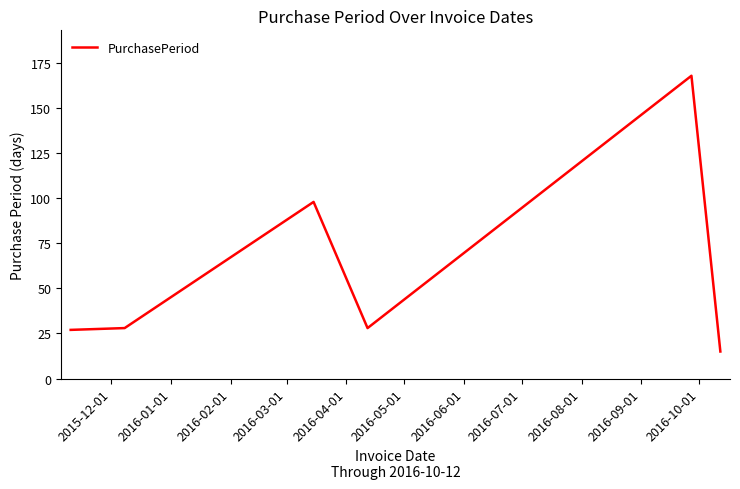

What is the difference between the second highest and minimum values?

83